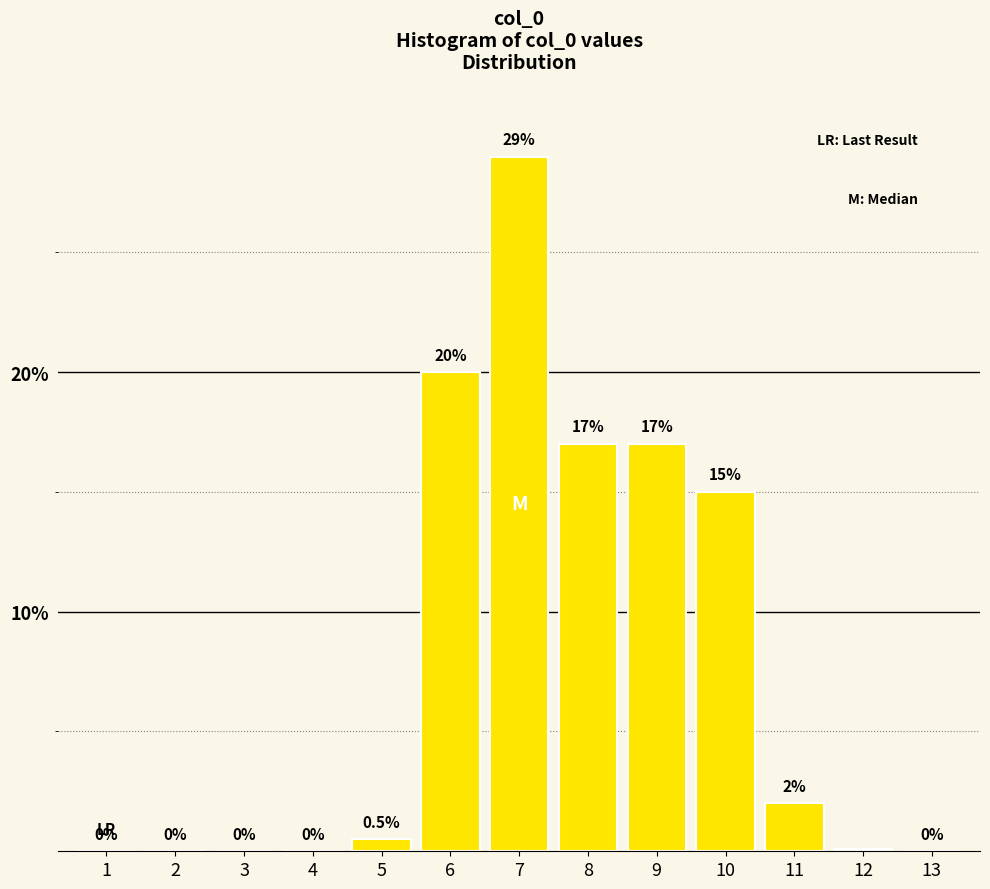

Reading left to right, what are all the values shown in this chart?

1=0.0	2=0.0	3=0.0	4=0.0	5=0.5	6=20.0	7=29.0	8=17.0	9=17.0	10=15.0	11=2.0	12=0.1	13=0.0